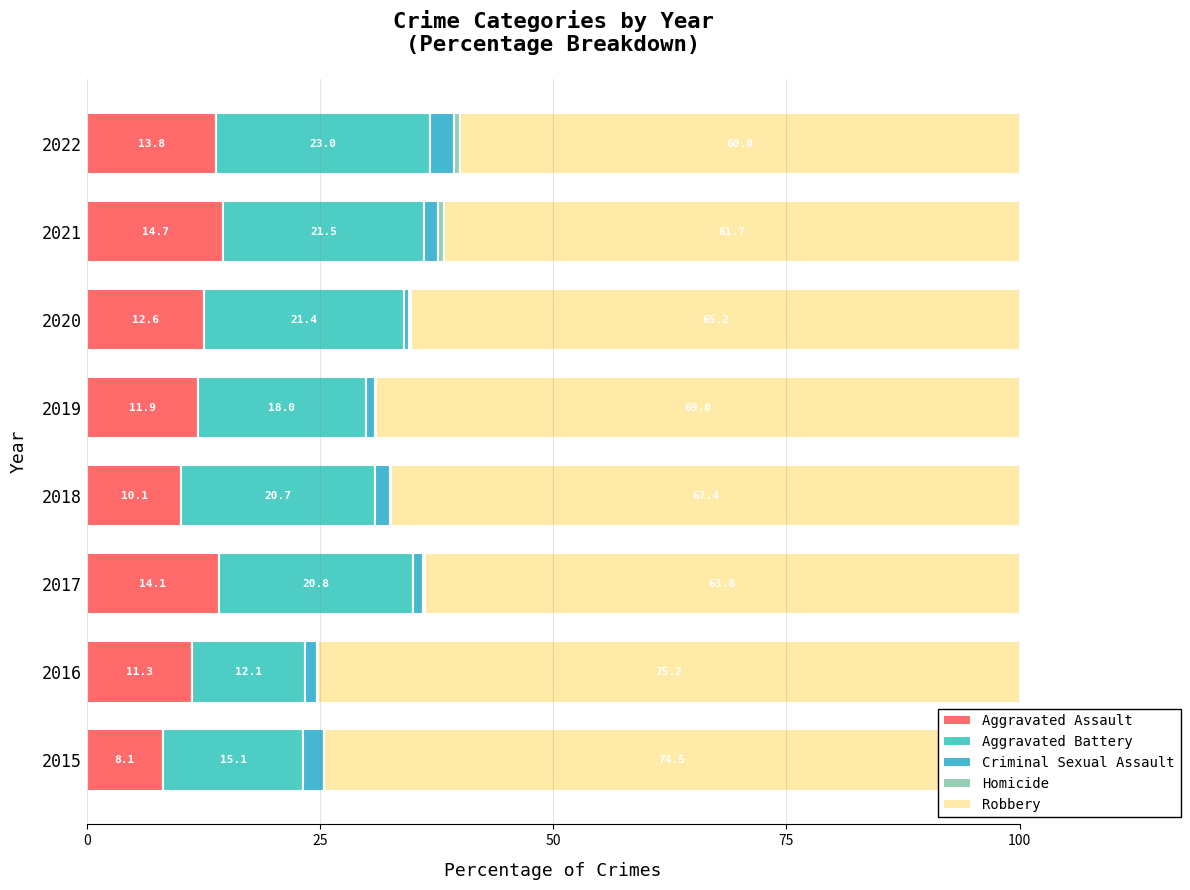

Where is Aggravated Assault nearest to the value 11?

2016